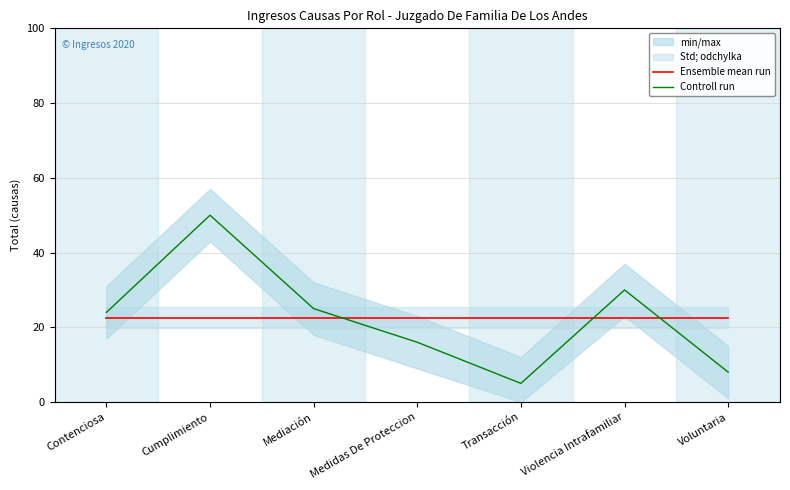

Which series has the largest total across all categories?

Ensemble mean run